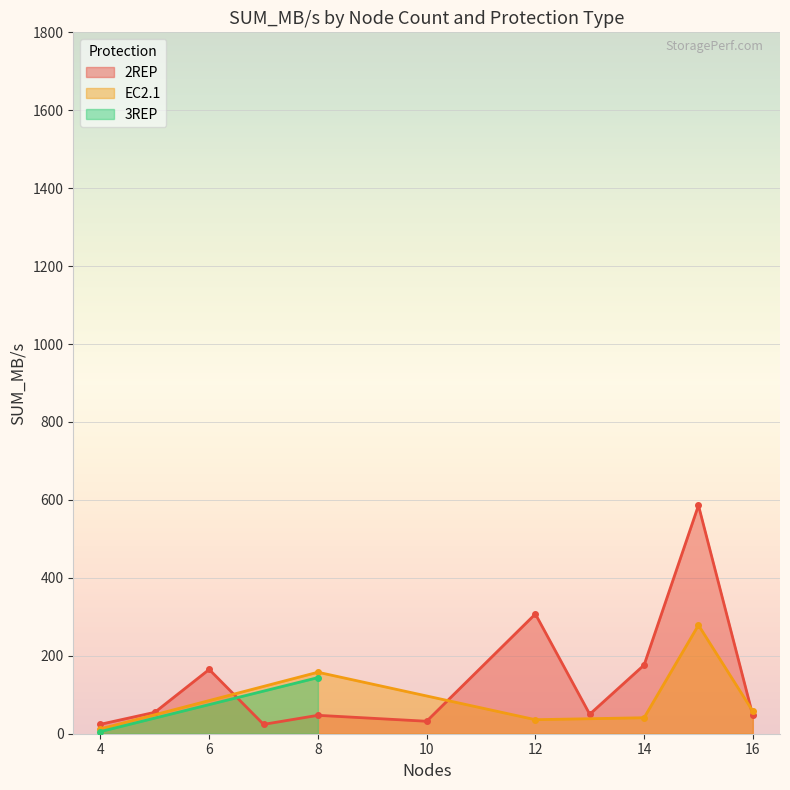

True or false: 2REP has more than 1 points higher than both neighbors.

True